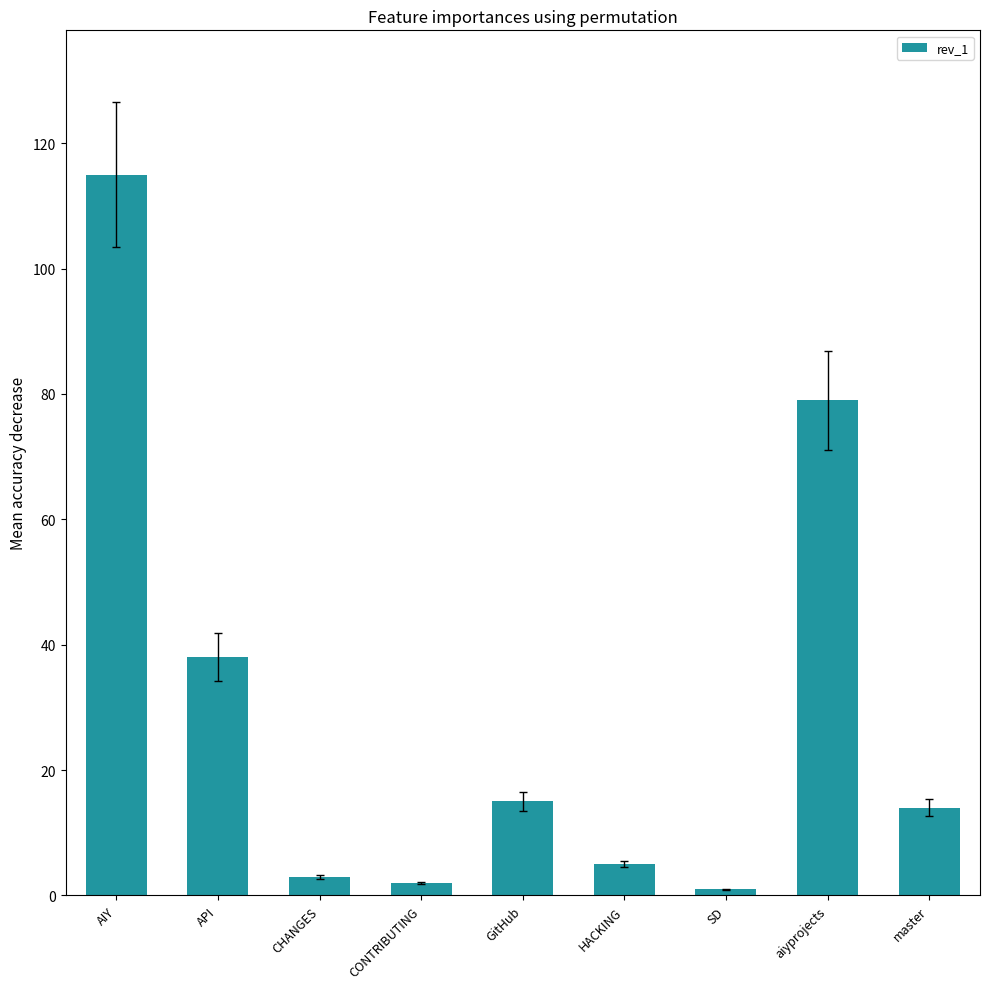

Reading right to left, list all the values displayed in this chart.

master=14	aiyprojects=79	SD=1	HACKING=5	GitHub=15	CONTRIBUTING=2	CHANGES=3	API=38	AIY=115